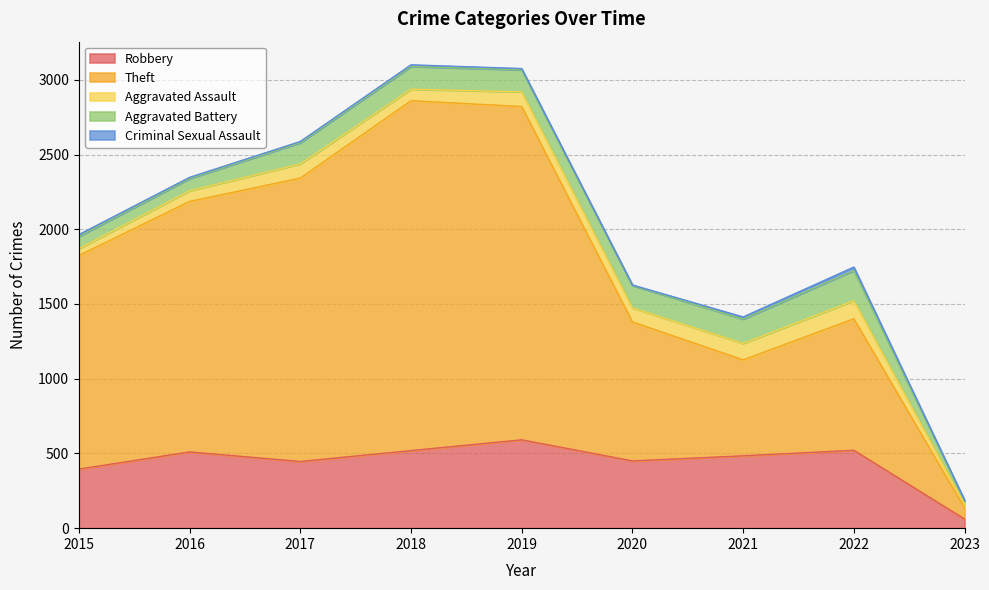

What is the value of the Aggravated Battery point at the 9th from the left?

23